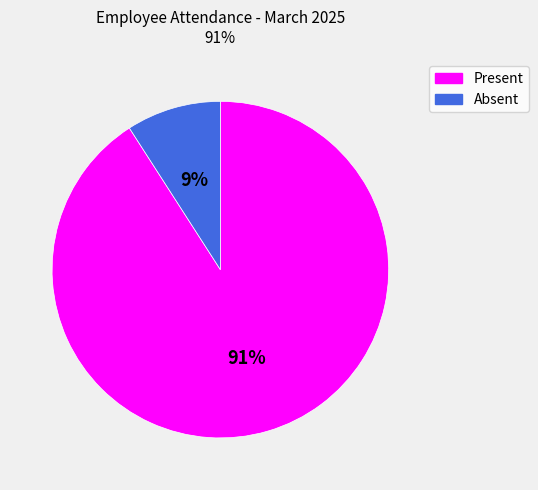

Combined, do Absent and Present account for over 50%?

Yes